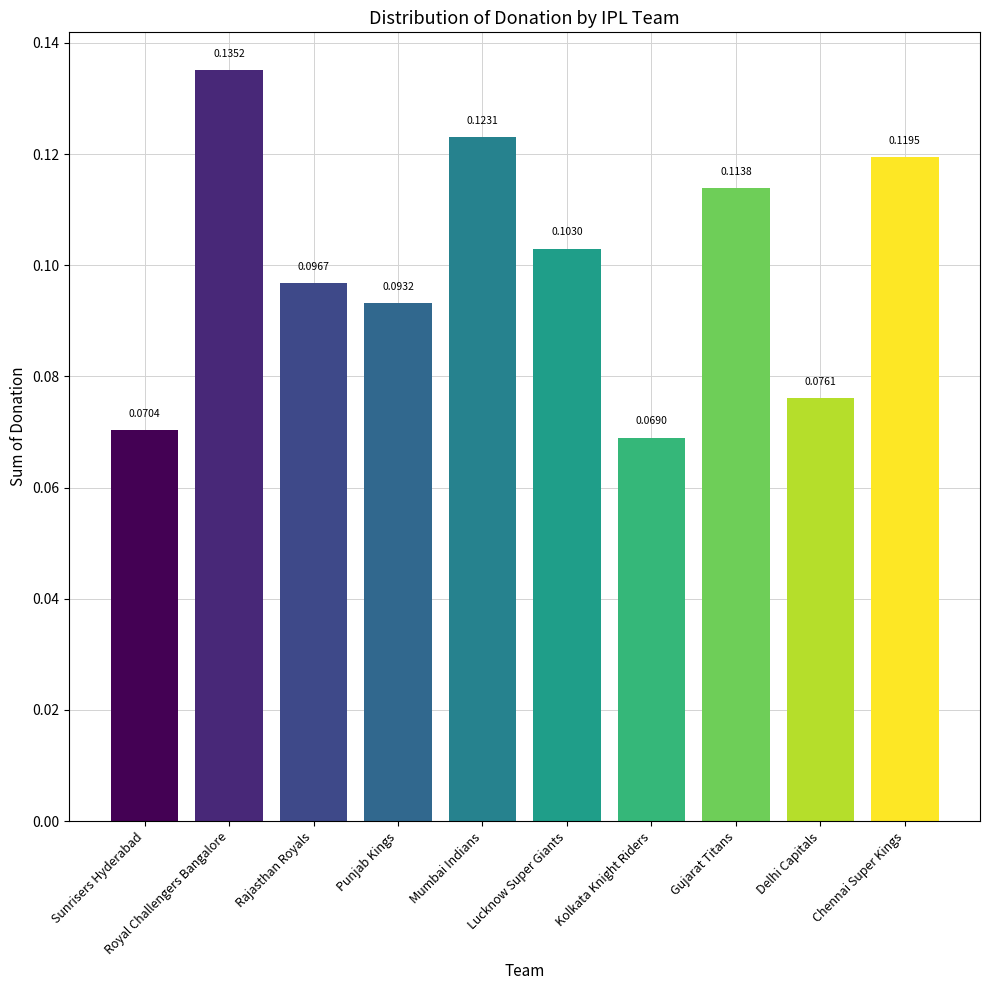

At which category does the chart reach its peak across all series?

Royal Challengers Bangalore